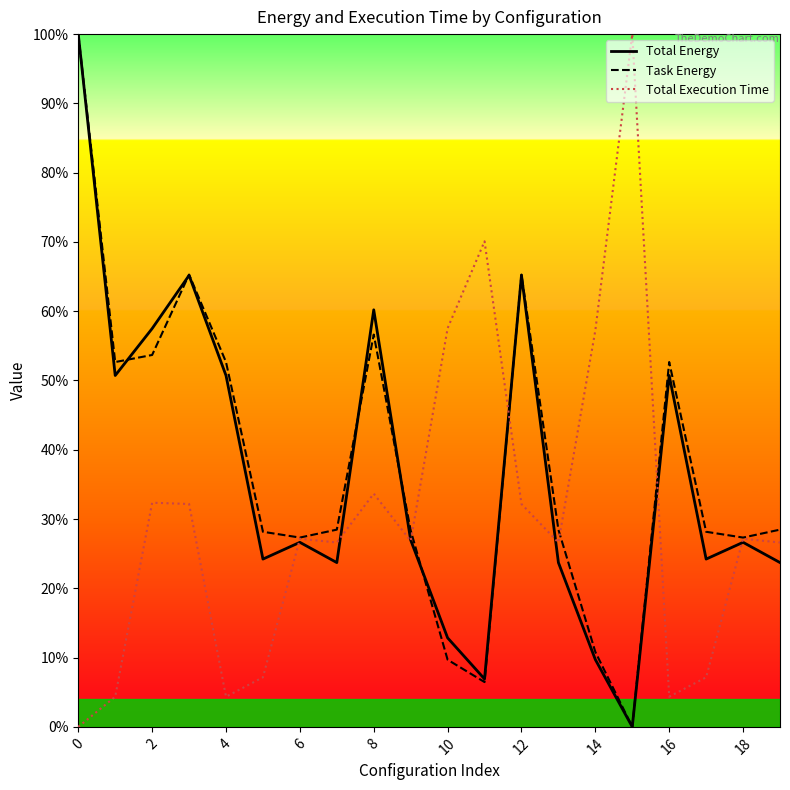

The value of Total Energy at 17 is 34.4. True or false?

False